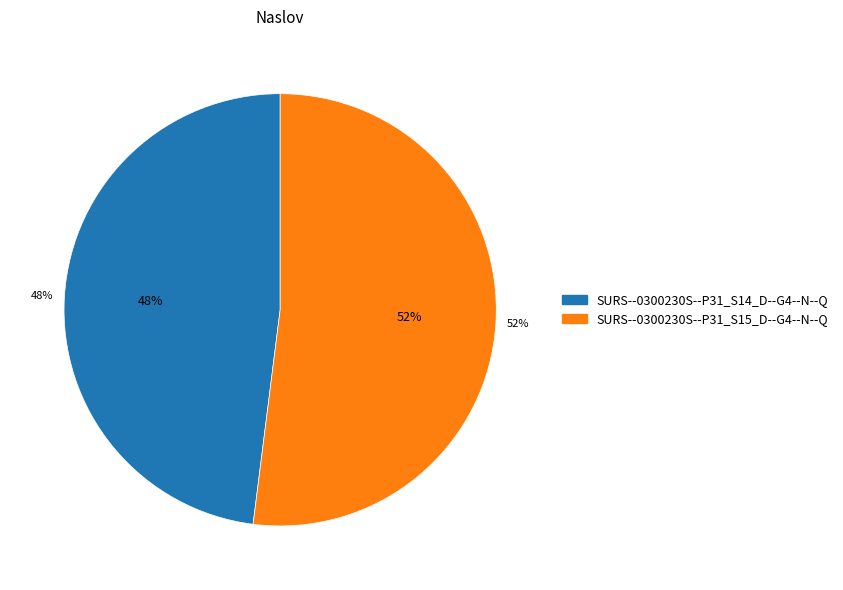

To the nearest percent, what percentage of the pie is SURS--0300230S--P31_S14_D--G4--N--Q?

48%